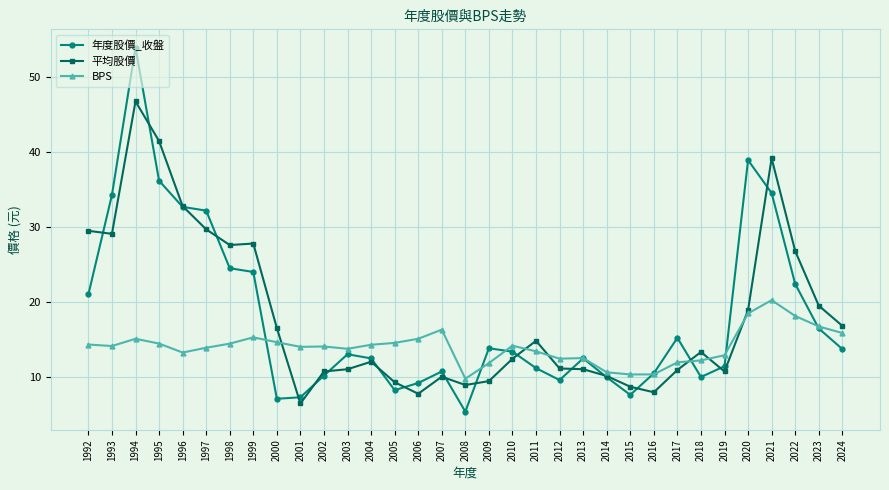

At which category does 年度股價_收盤 reach its first local peak?

1994